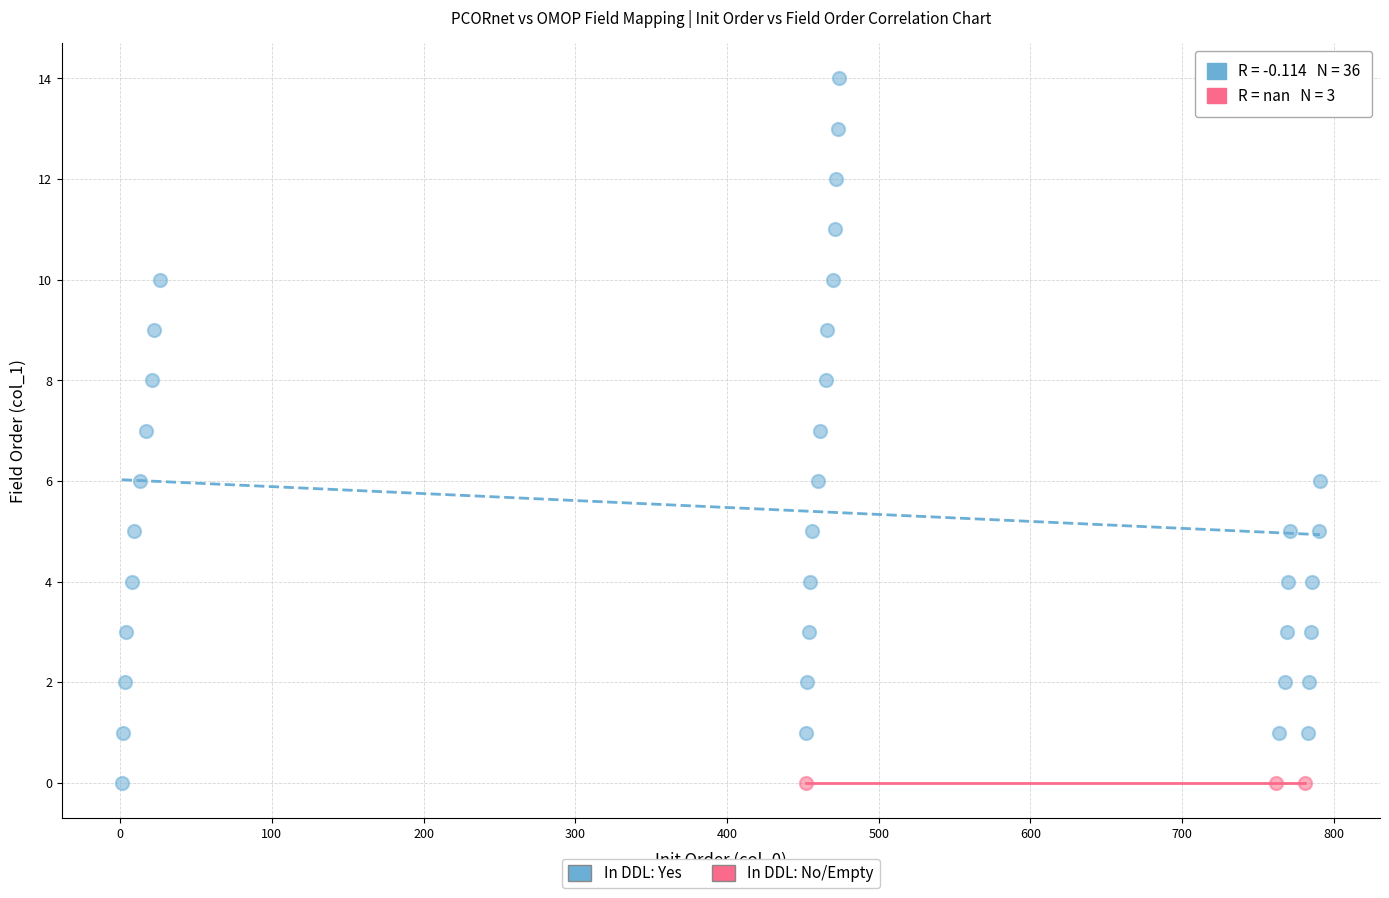

Which series contains the highest Y value?

In DDL: Yes